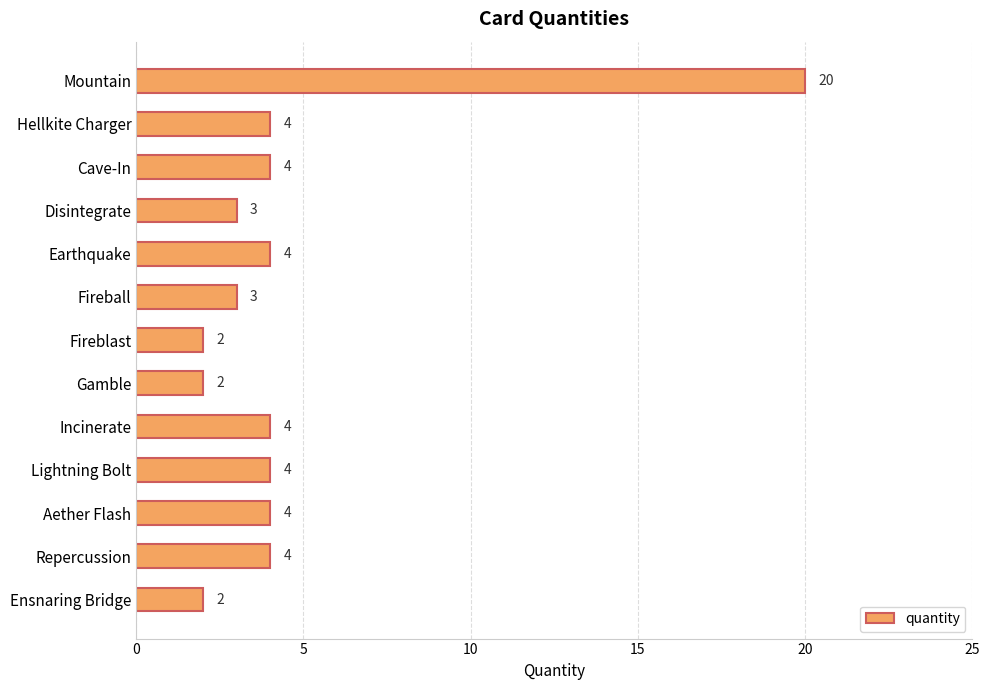

What is the average value?

5